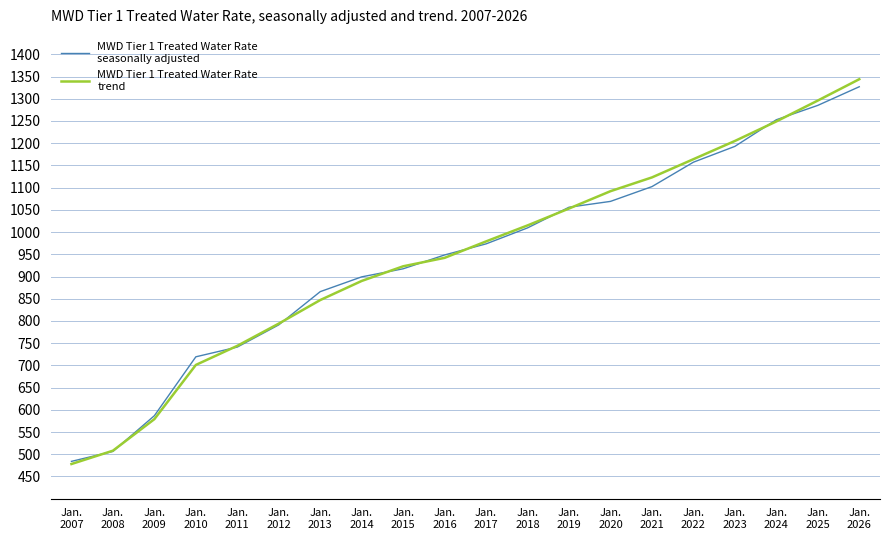

What is the minimum value shown in the chart?

478.0